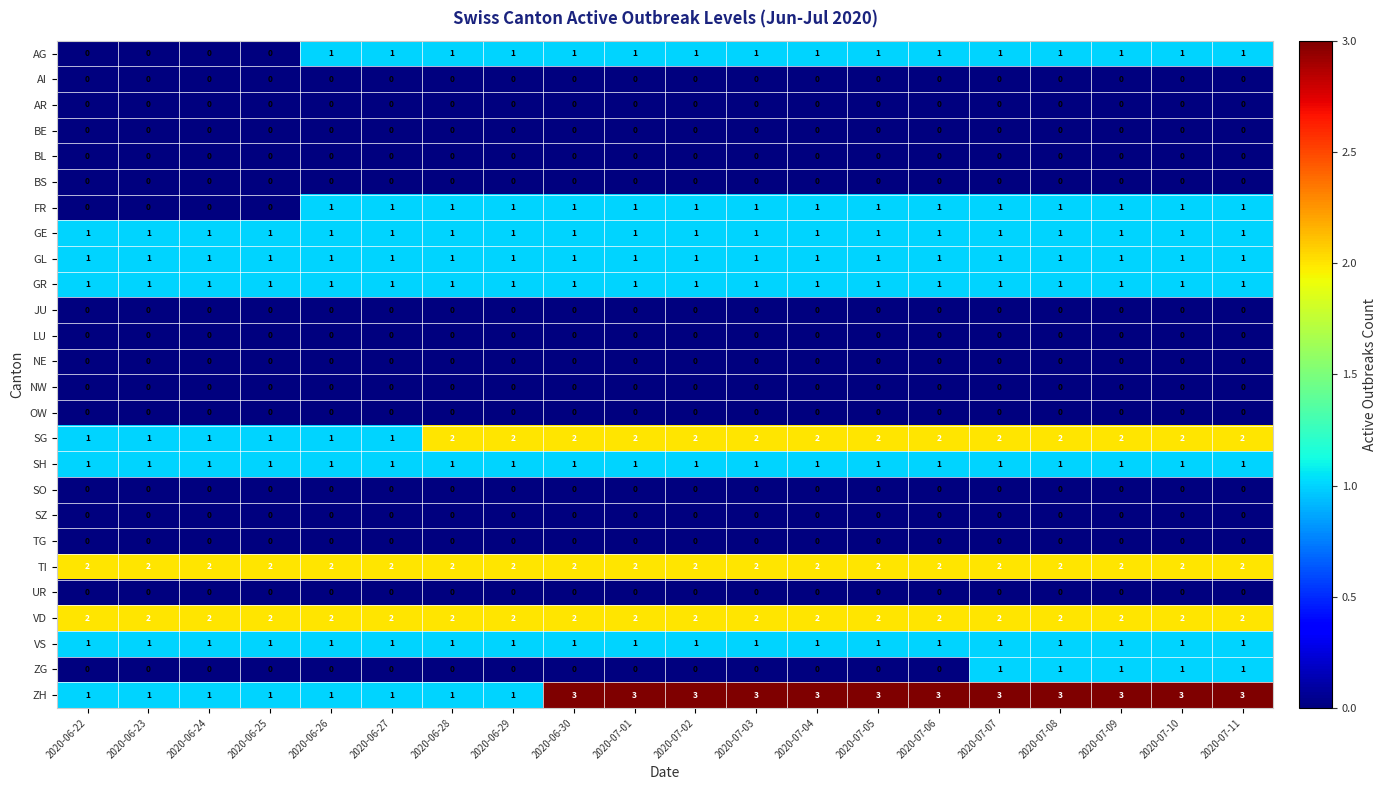

At how many categories does at least one series exceed 1?

20